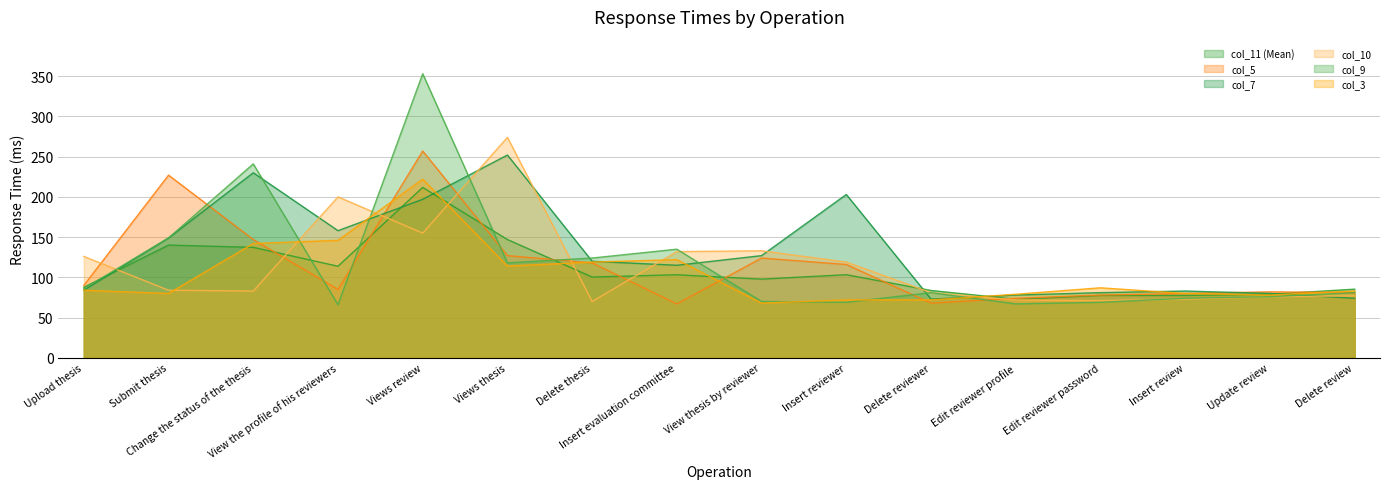

The value of col_5 at Views thesis is 127.0. True or false?

True